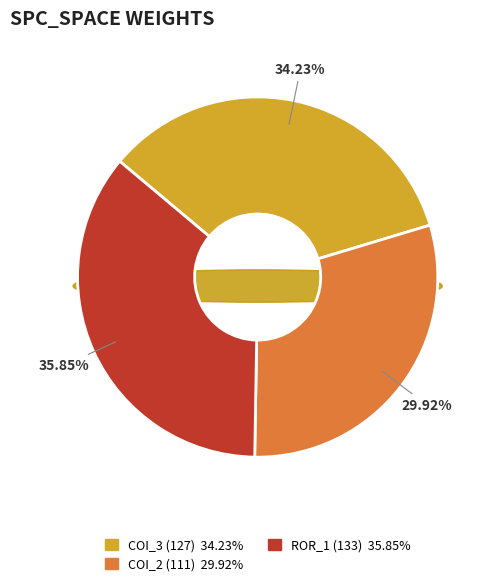

Which slice is the largest?

Forward.EmailSystem.Client.ROR_1